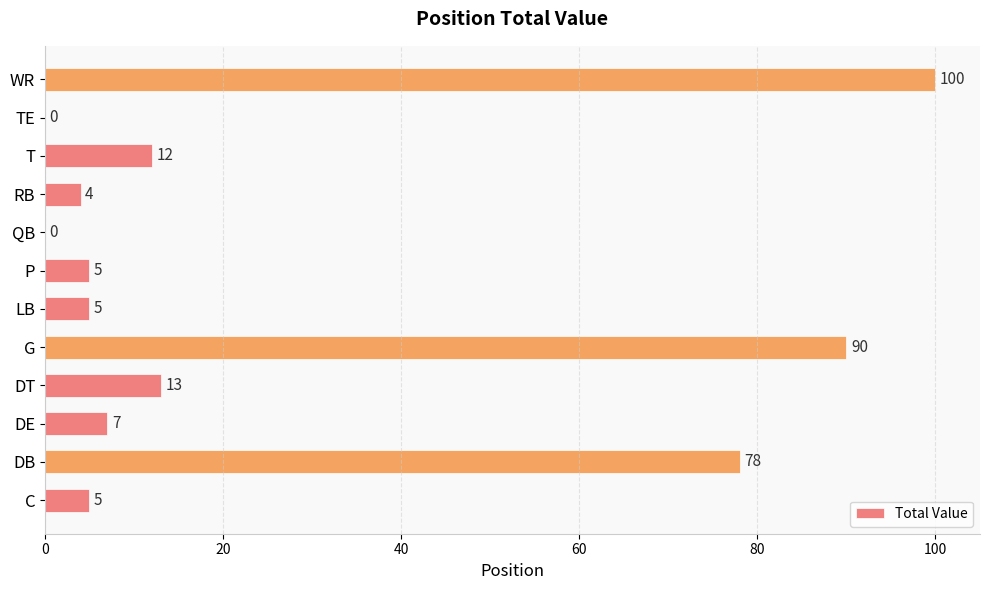

The value at C is 9. True or false?

False